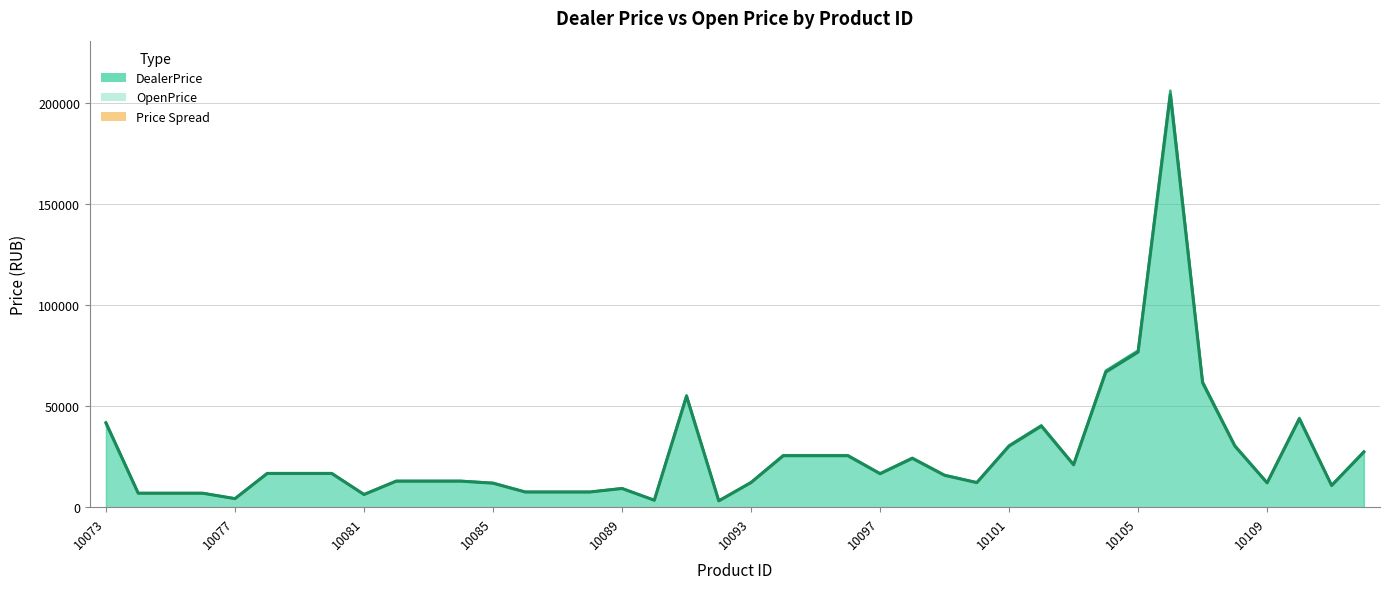

Rank the series by their maximum value, from lowest to highest.

DealerPrice line, OpenPrice line